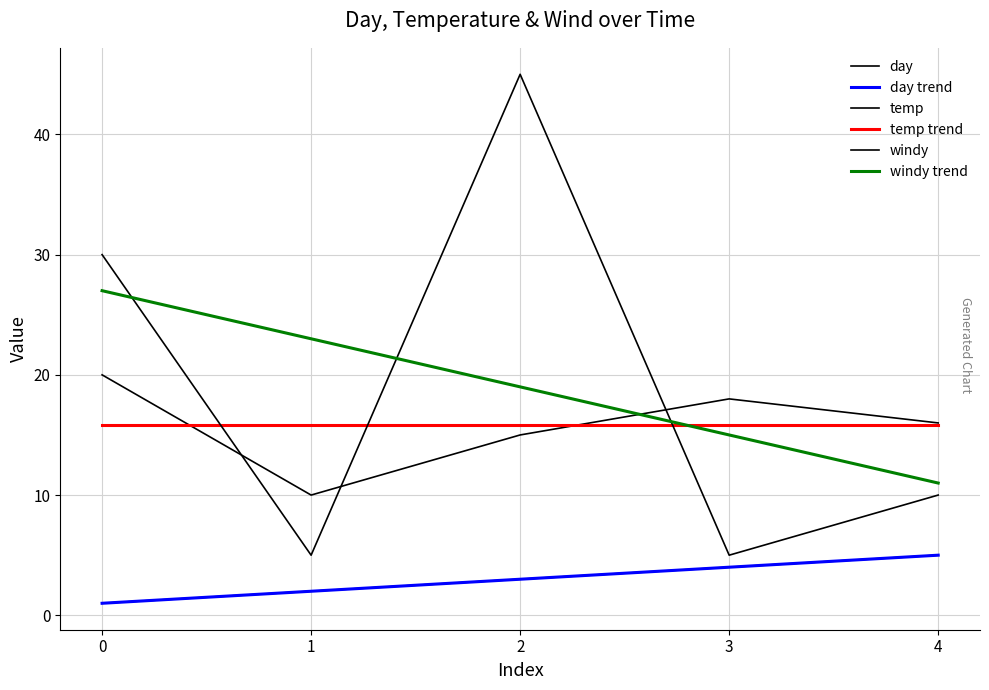

What is the sum of the temp values at 3 and 4?

34.0